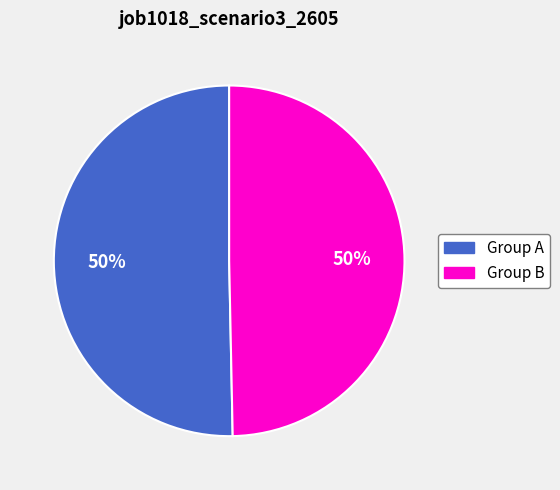

How many segments does this pie chart have?

2